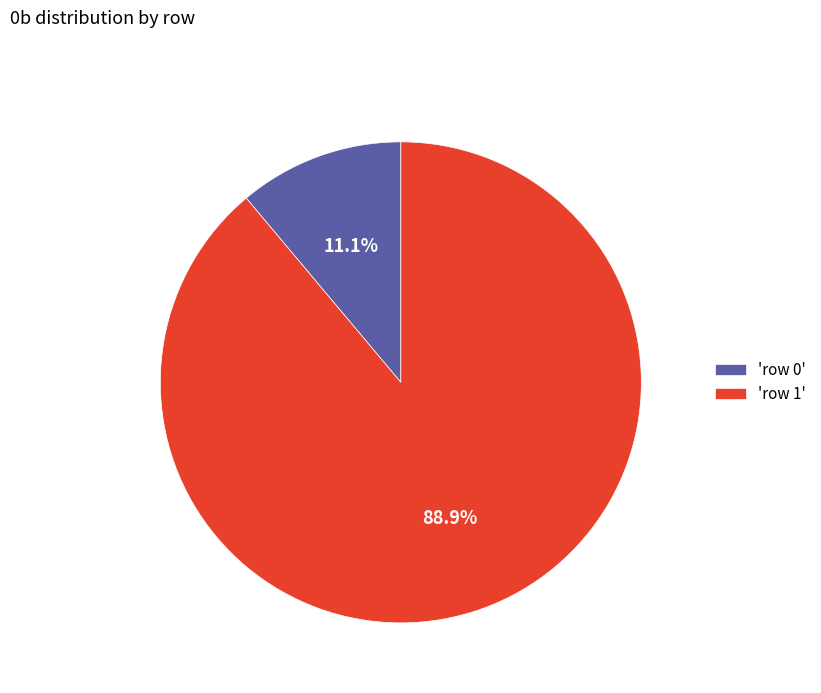

What portion of the pie excludes 'row 0'?

88.9%